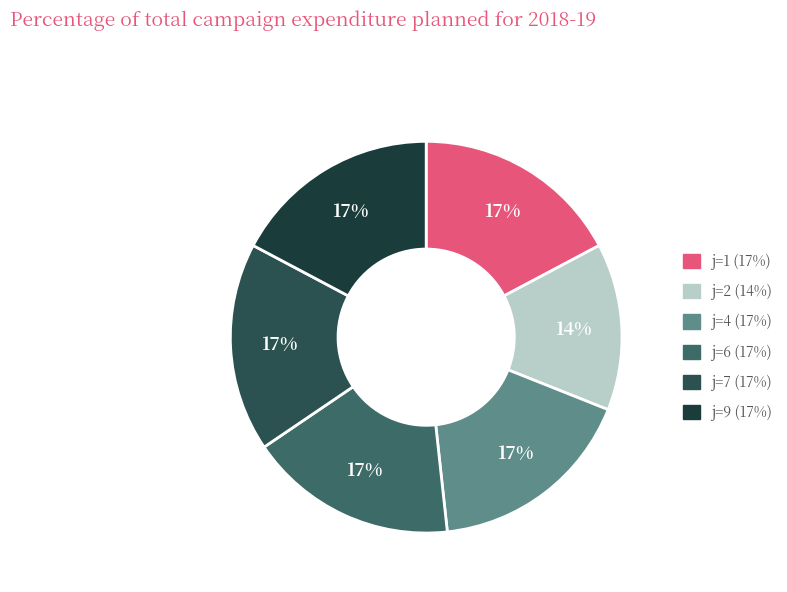

To the nearest percent, what is the combined percentage of j=1 and j=9?

34%